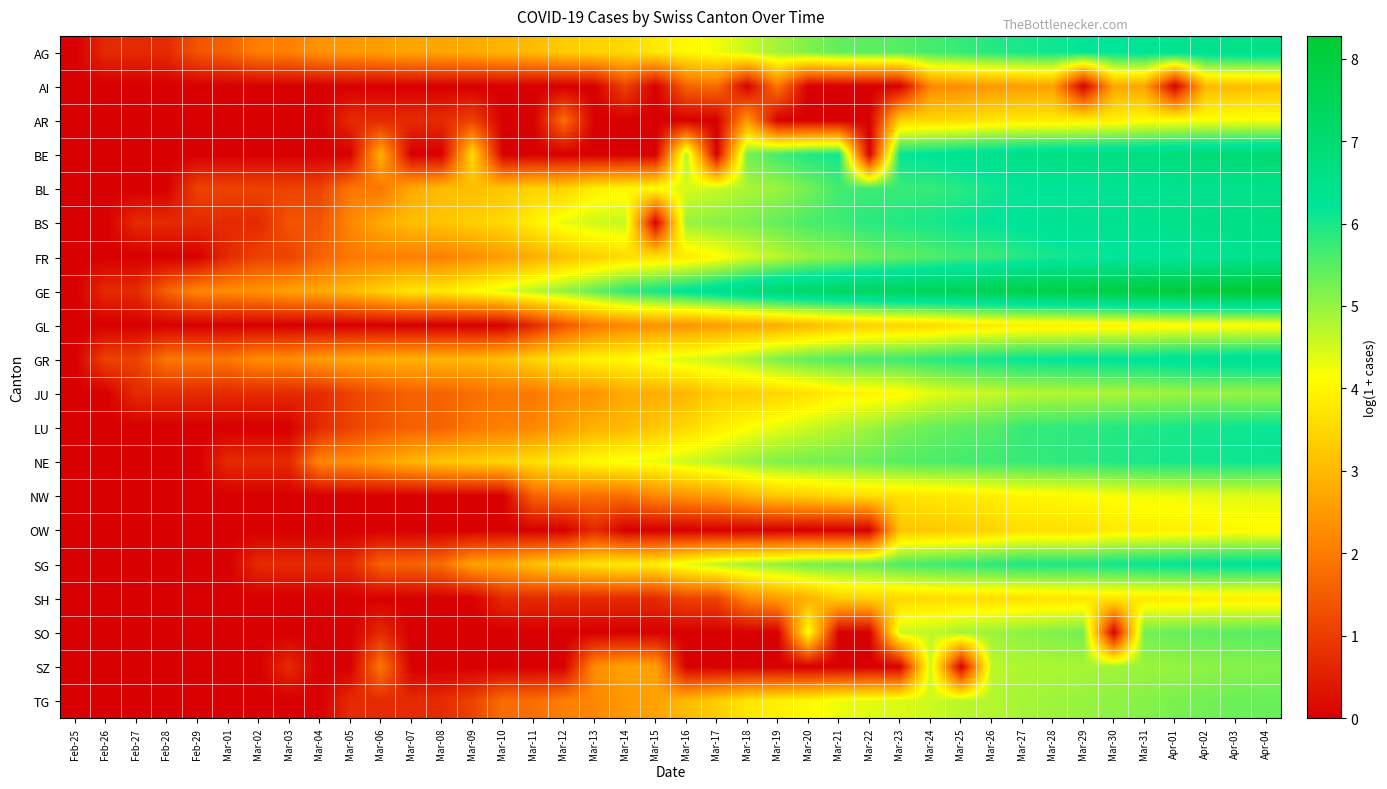

At Mar-31, list the series in order from largest to smallest.

GE, BE, BS, BL, AG, GR, FR, SG, NE, LU, SO, TG, SZ, JU, NW, AR, GL, OW, SH, AI